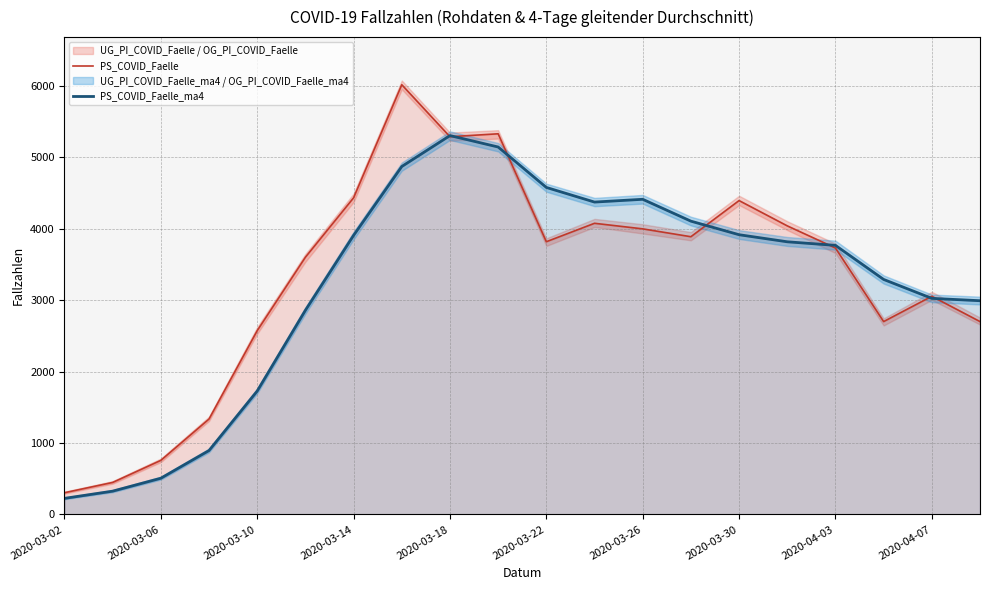

What is the difference between the maximum and minimum values in the PS_COVID_Faelle_ma4 series?

5079